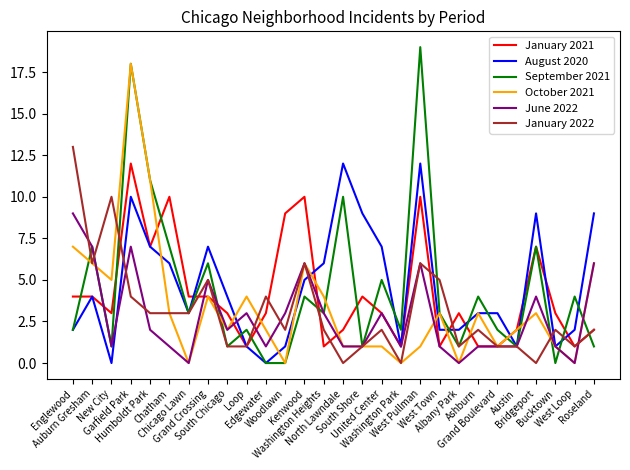

How many distinct data groups are displayed?

6